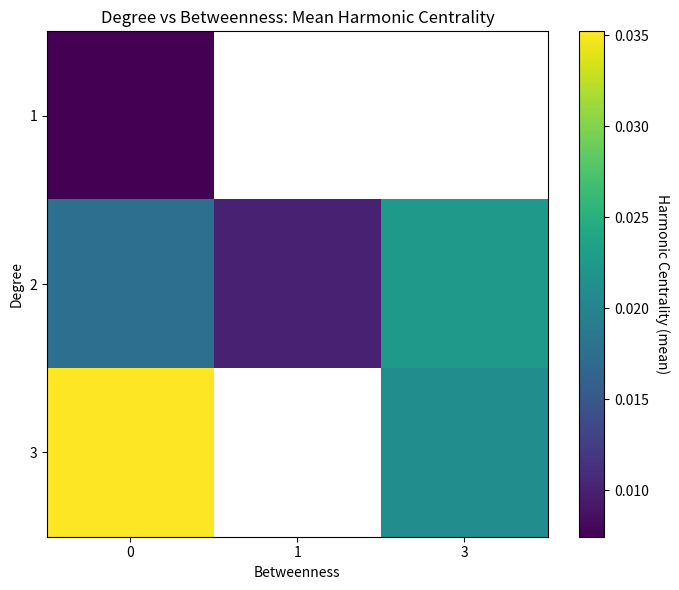

At how many categories does at least one series exceed 0?

3